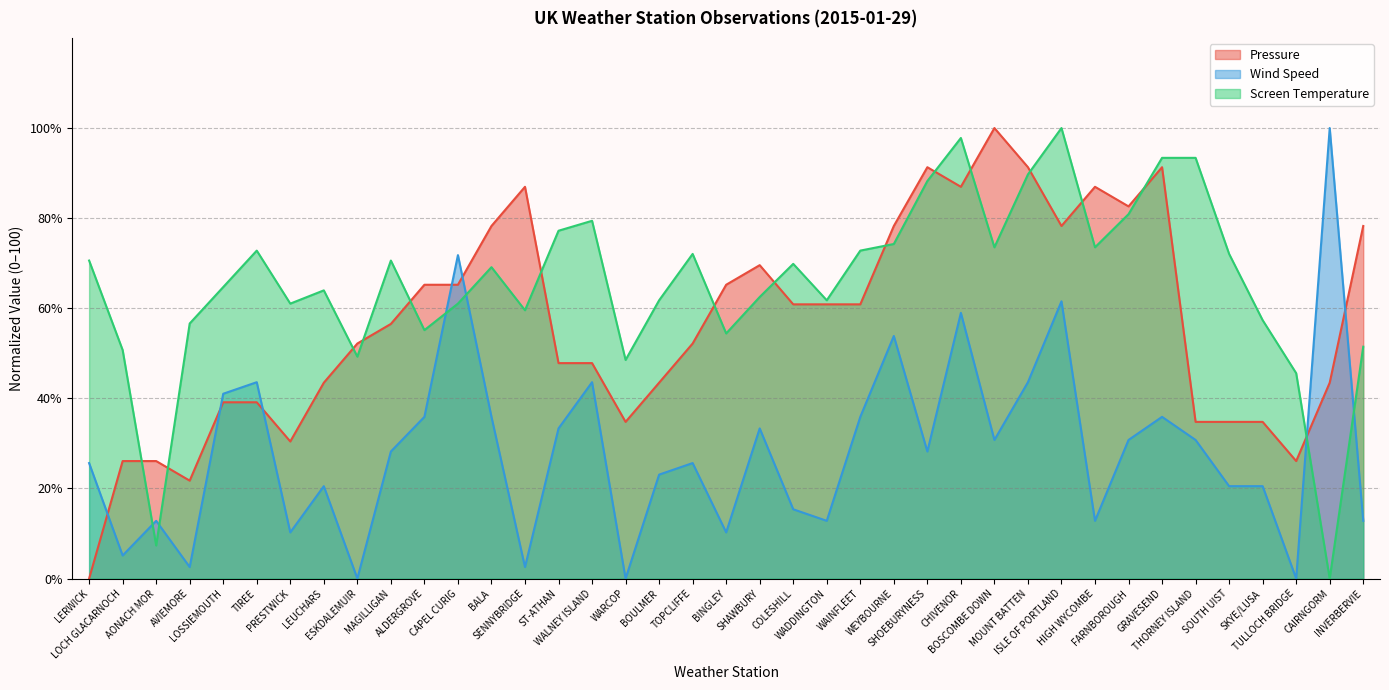

Which series has the largest total across all categories?

Screen Temperature